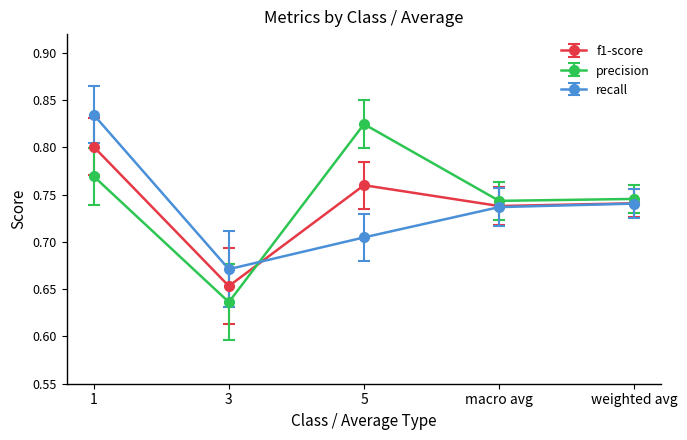

True or false: recall has a value of 1.0 at weighted avg.

False